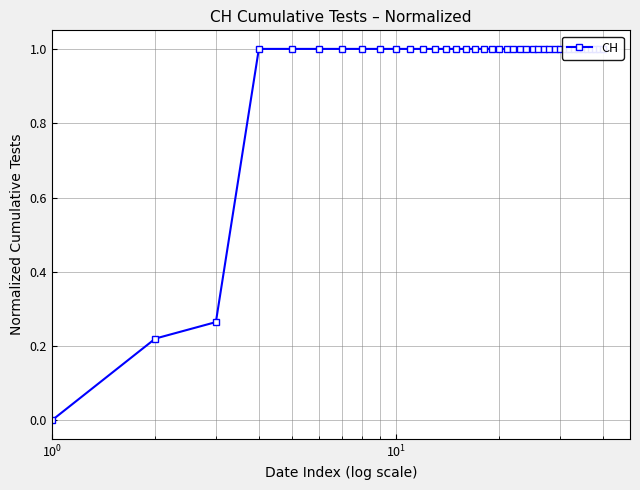

What is the maximum value shown in the chart?

1.0